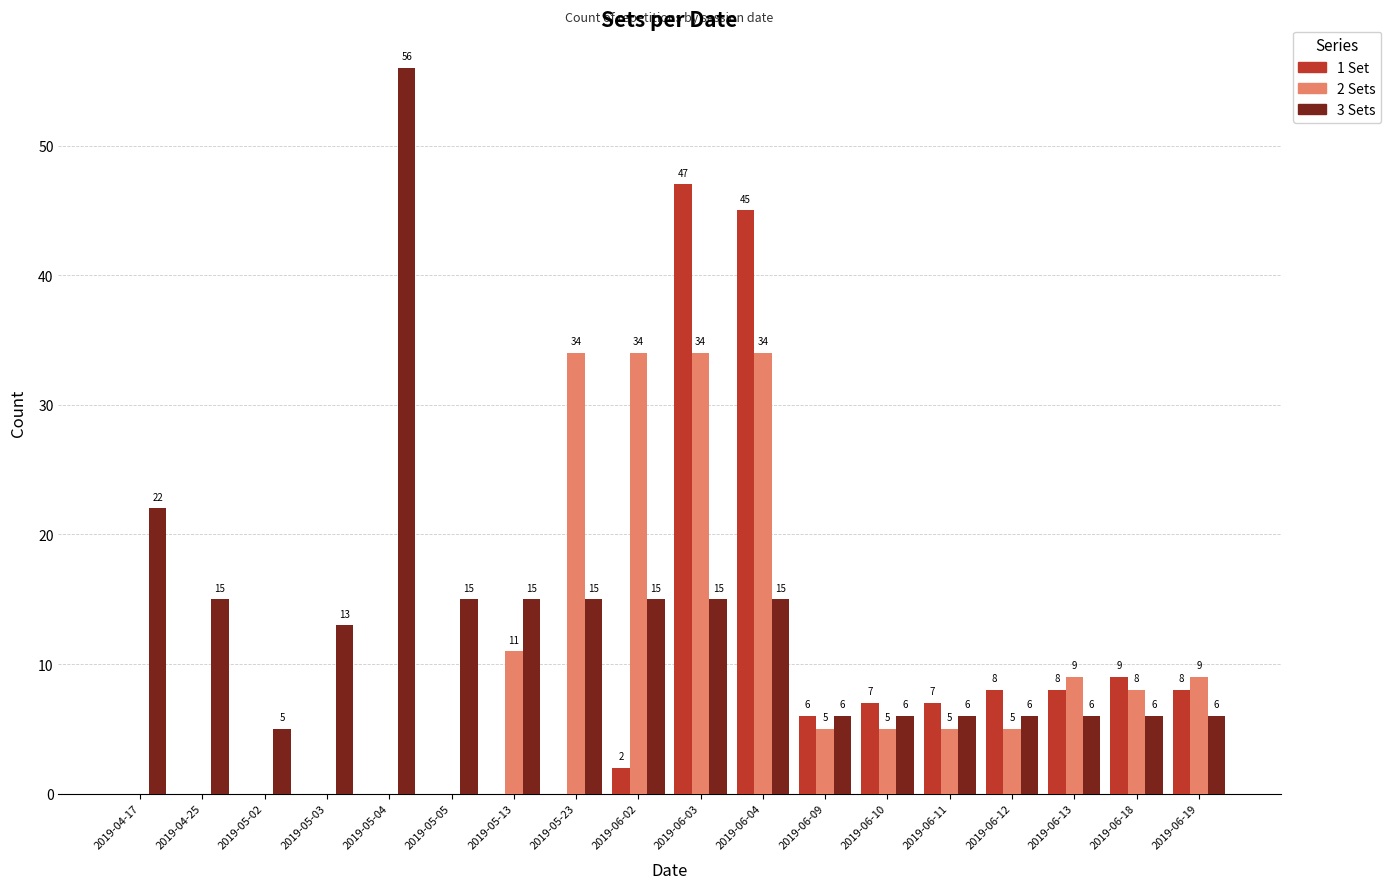

At which label does 3 Sets reach its peak?

2019-05-04